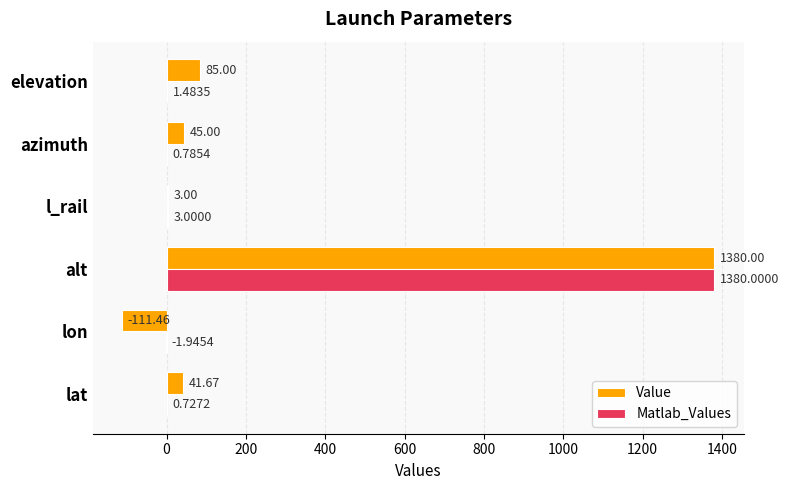

Which label corresponds to the largest value in the chart?

alt